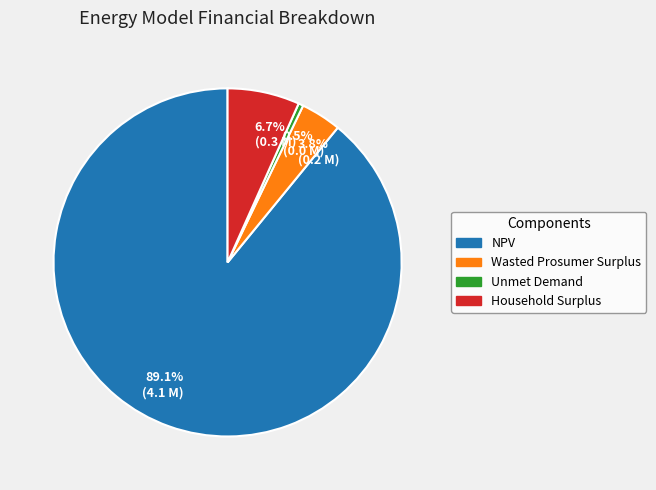

What is the ratio of the value at 6.7% (0.3 M) to the value at 3.8% (0.2 M)?

1.8